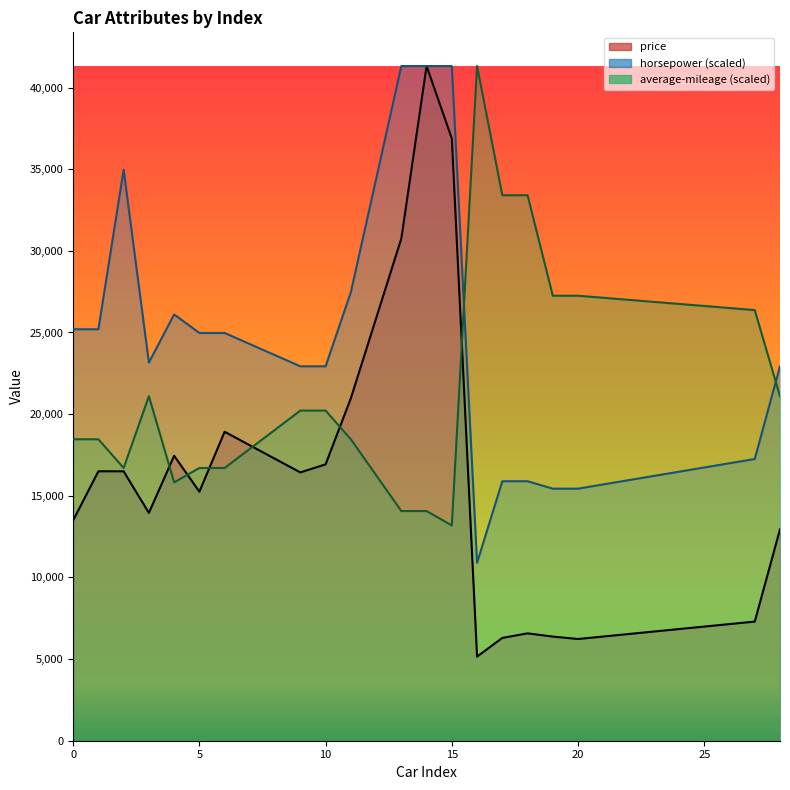

What is the average value of the price series?

16310.6